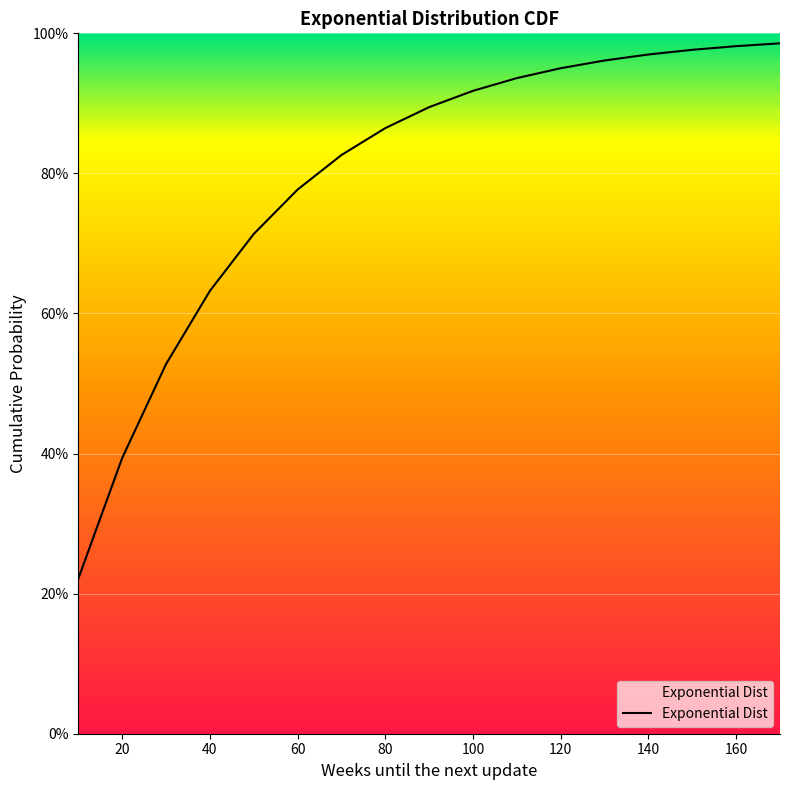

Rank the categories by value from highest to lowest.

170, 160, 150, 140, 130, 120, 110, 100, 90, 80, 70, 60, 50, 40, 30, 20, 10